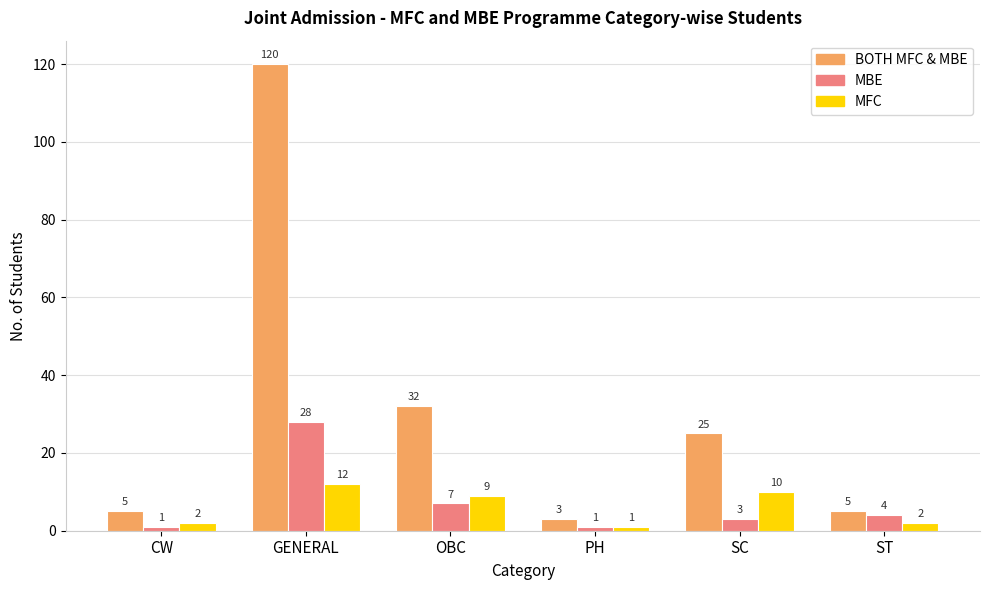

At which label does MBE reach its peak?

GENERAL